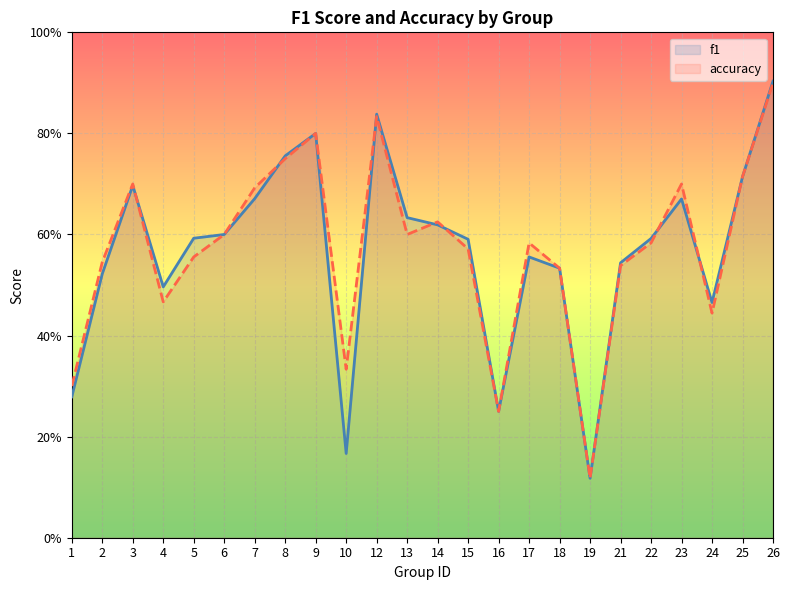

How many interior local valleys does the f1 series have?

5